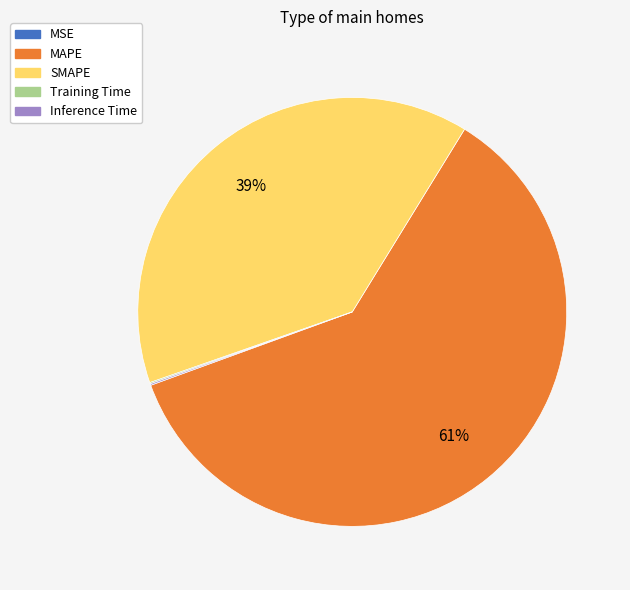

Is it true that MAPE is 52% of the pie?

False